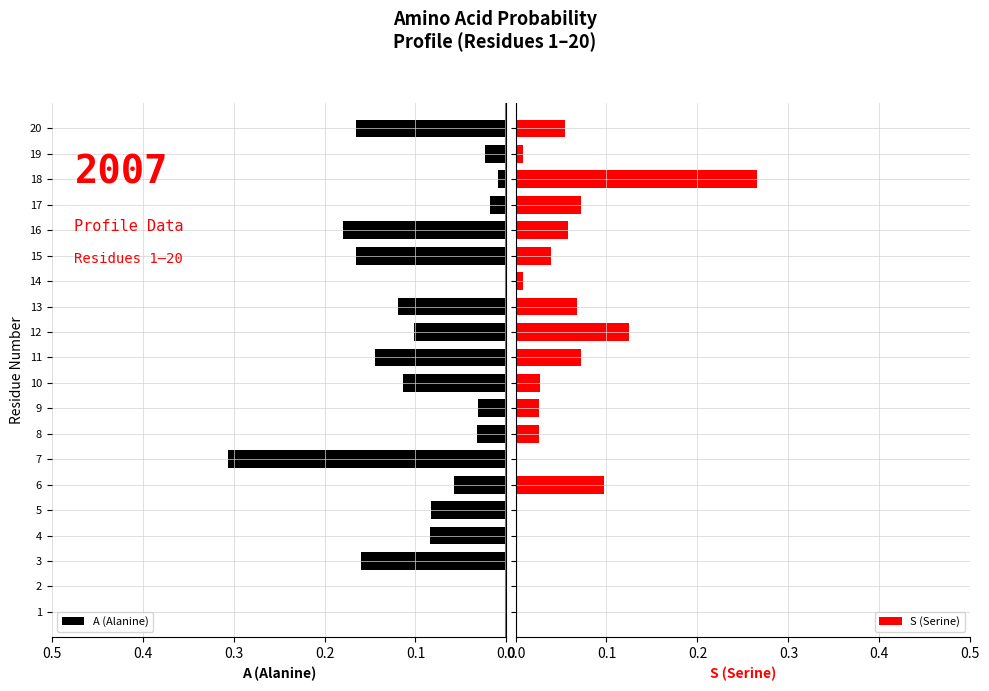

The A (Alanine) series shows -0.1 at 2. True or false?

False